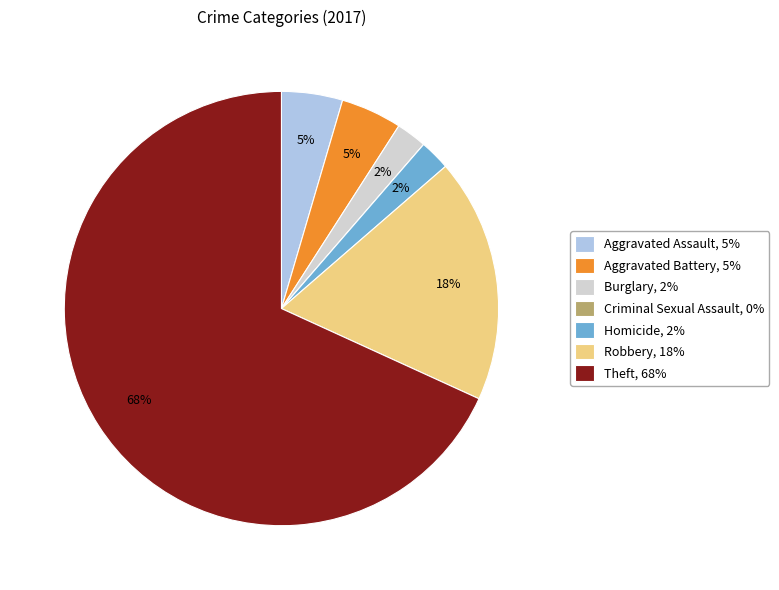

Is it true that Aggravated Battery, 5% is 5% of the pie?

True